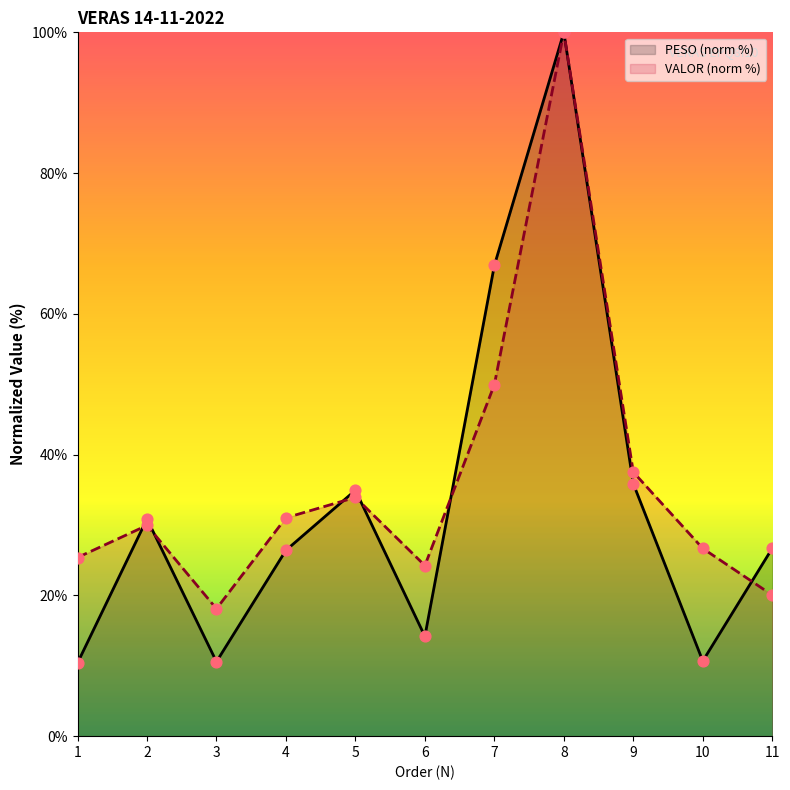

At which category is the sum across all series the highest?

8